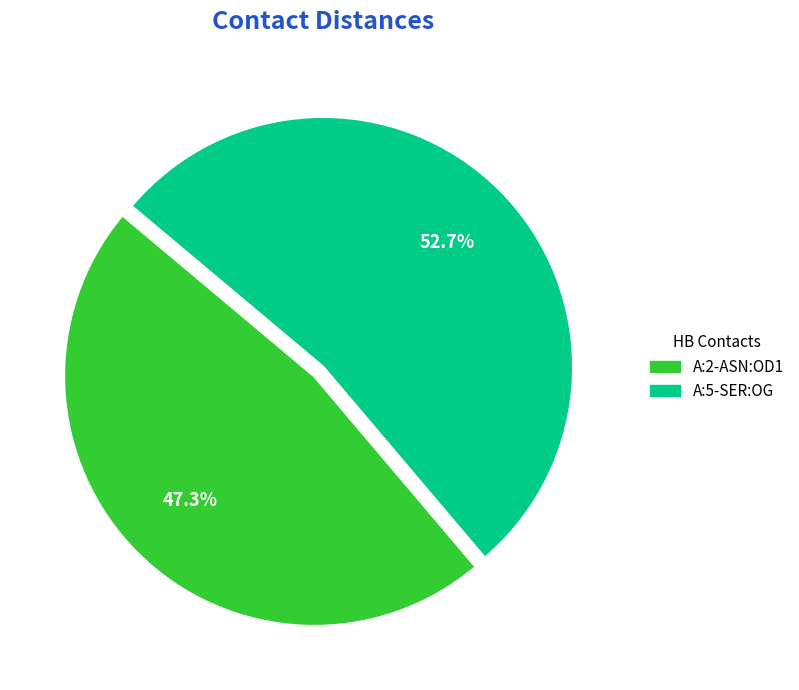

What is the ratio of the value at A:2-ASN:OD1 to the value at A:5-SER:OG?

0.9